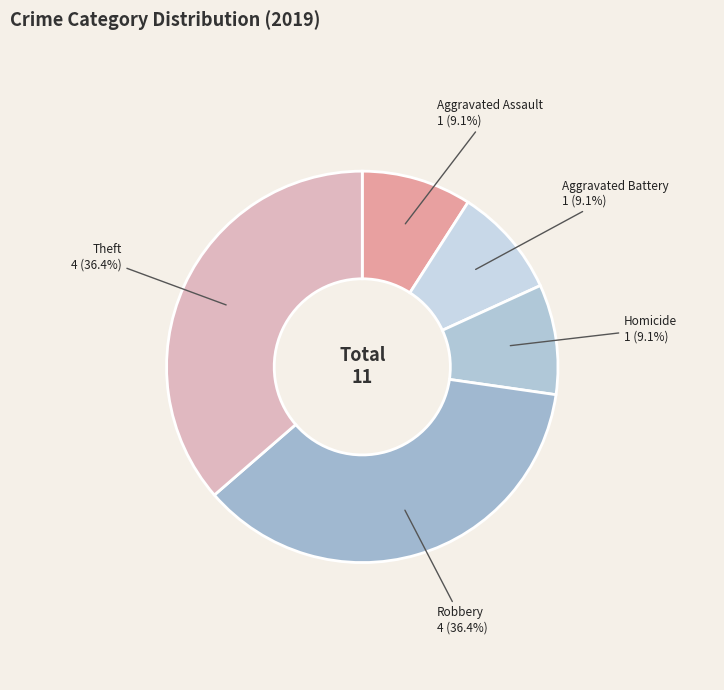

Does Theft account for over 50% of the chart?

No